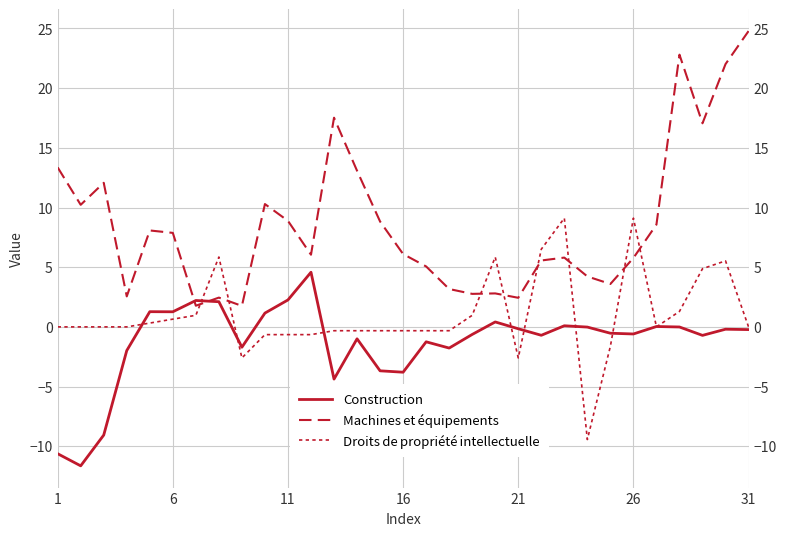

How many interior local peaks does the Construction series have?

9